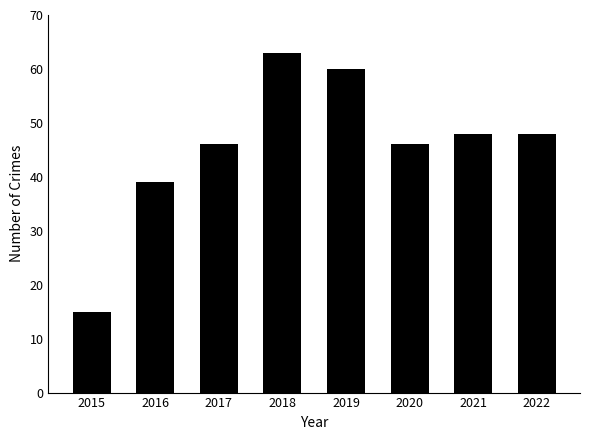

What is the approximate value at 2021, to the nearest 10?

50